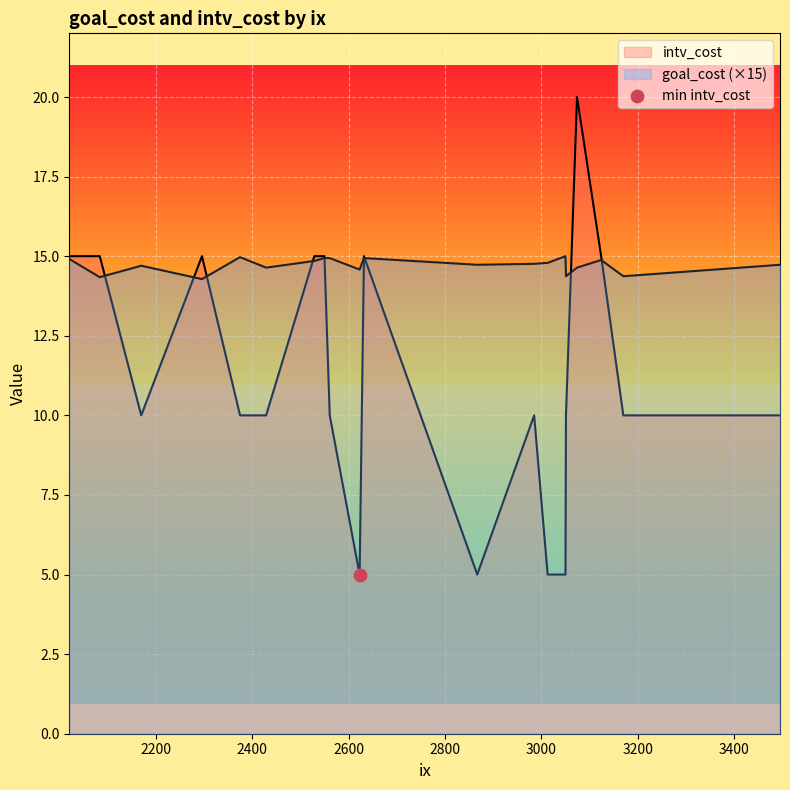

Which series has the widest spread of Y values?

intv_cost